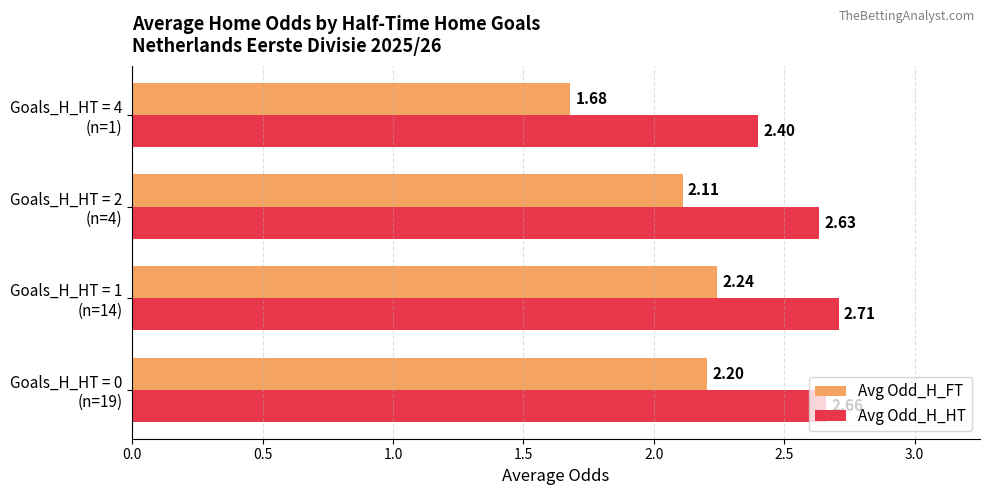

Which series has the largest range (max minus min)?

Avg Odd_H_FT